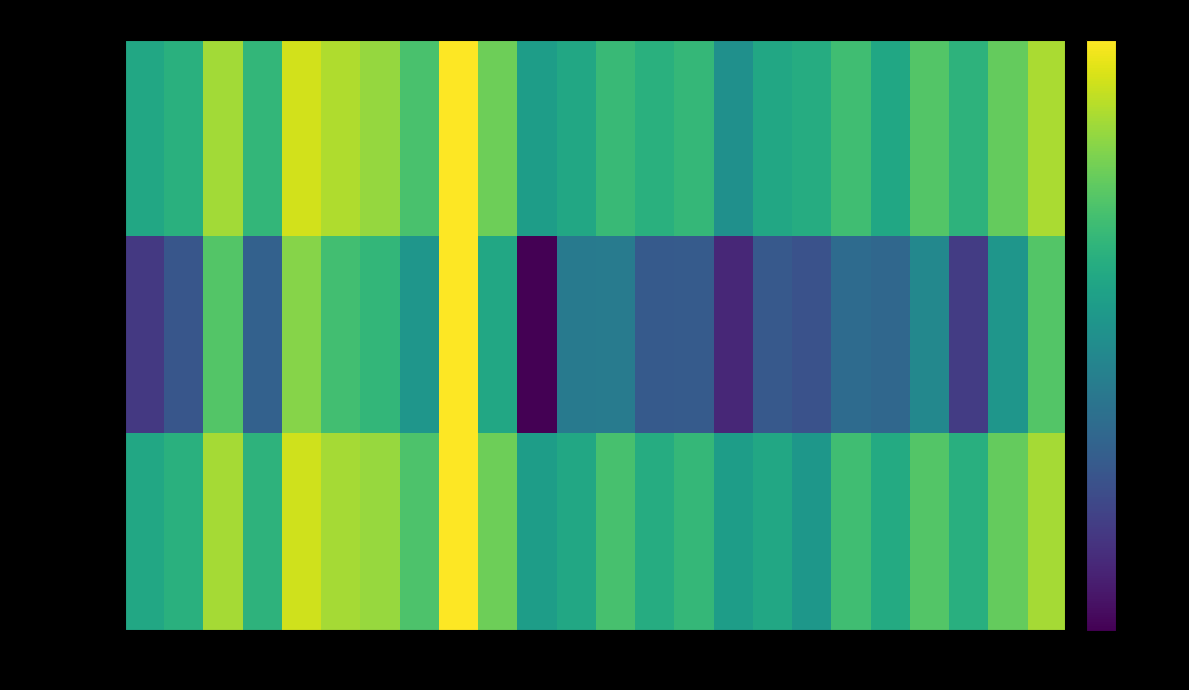

Reading right to left, what are all the values shown in this chart?

f1: 0.8	0.6	0.5	0.6	0.4	0.5	0.4	0.4	0.2	0.5	0.5	0.5	0.4	0.3	0.7	1.0	0.6	0.8	0.8	0.9	0.5	0.8	0.5	0.4
kappa: 0.6	0.3	-0.2	0.2	0.0	0.0	-0.1	-0.1	-0.3	-0.1	-0.1	0.1	0.1	-0.5	0.4	1.0	0.3	0.5	0.5	0.7	-0.0	0.6	-0.1	-0.2
accuracy: 0.8	0.6	0.4	0.6	0.4	0.5	0.3	0.4	0.3	0.5	0.4	0.6	0.4	0.3	0.7	1.0	0.6	0.8	0.8	0.9	0.5	0.8	0.5	0.4